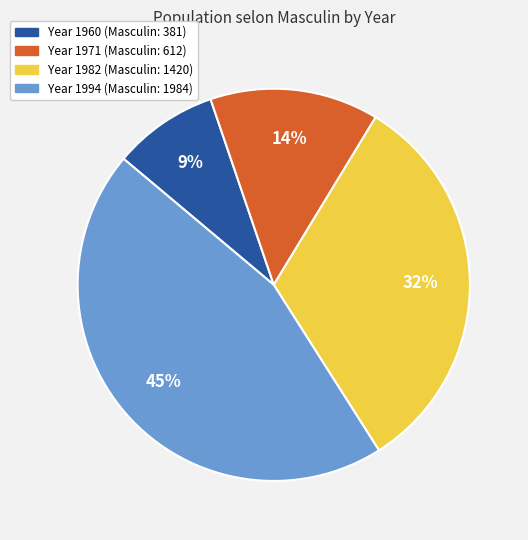

Is there any slice that represents more than half of the pie?

No